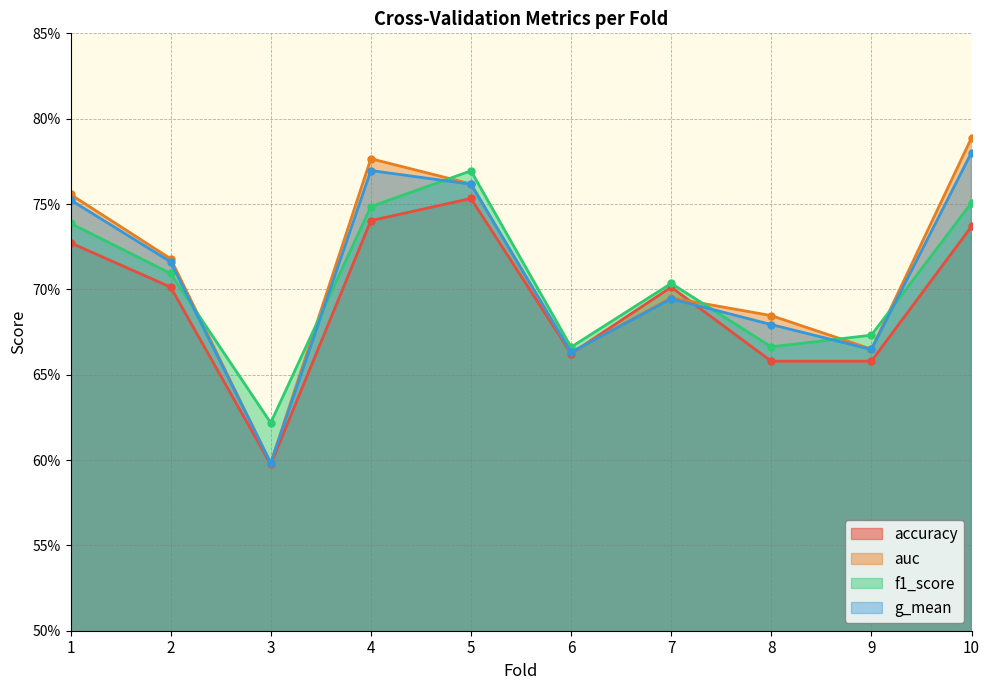

How many categories are shown in the chart?

10